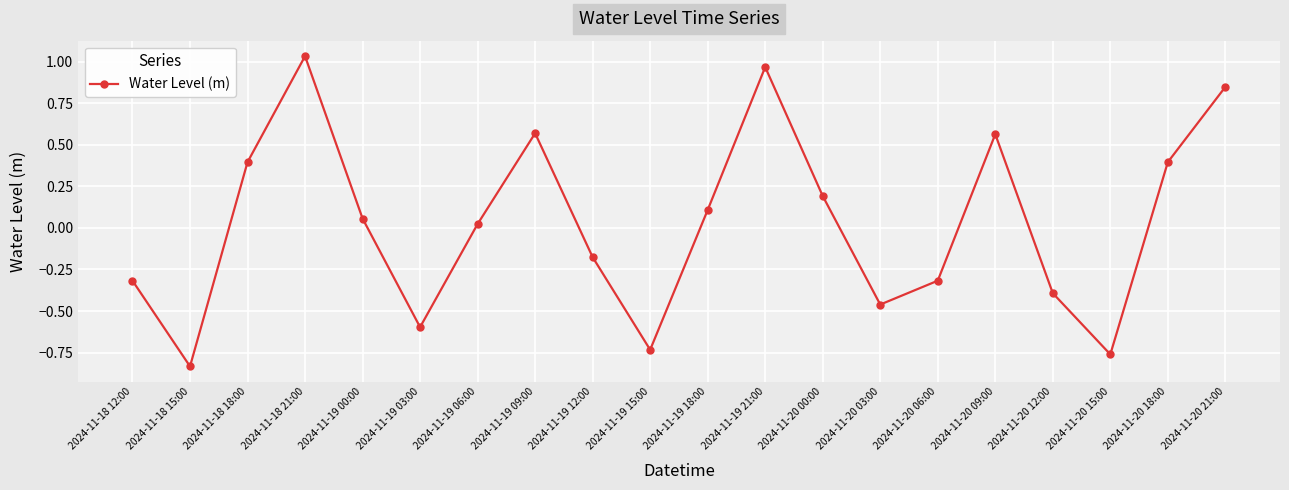

Where is the data nearest to the value 0?

2024-11-19 06:00